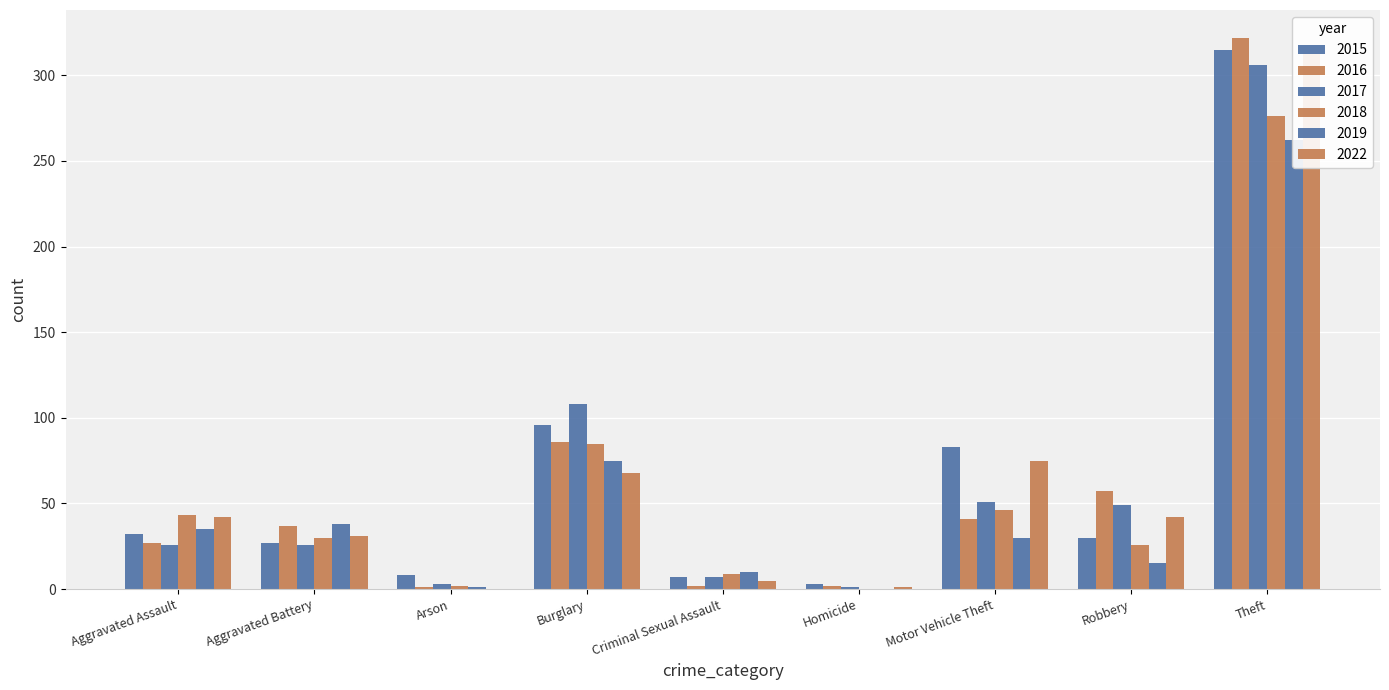

At which label does 2018 first exceed 30?

Aggravated Assault